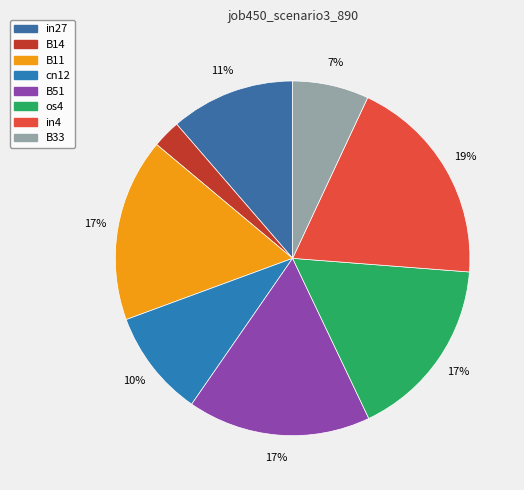

Is it true that in27 is 11% of the pie?

True